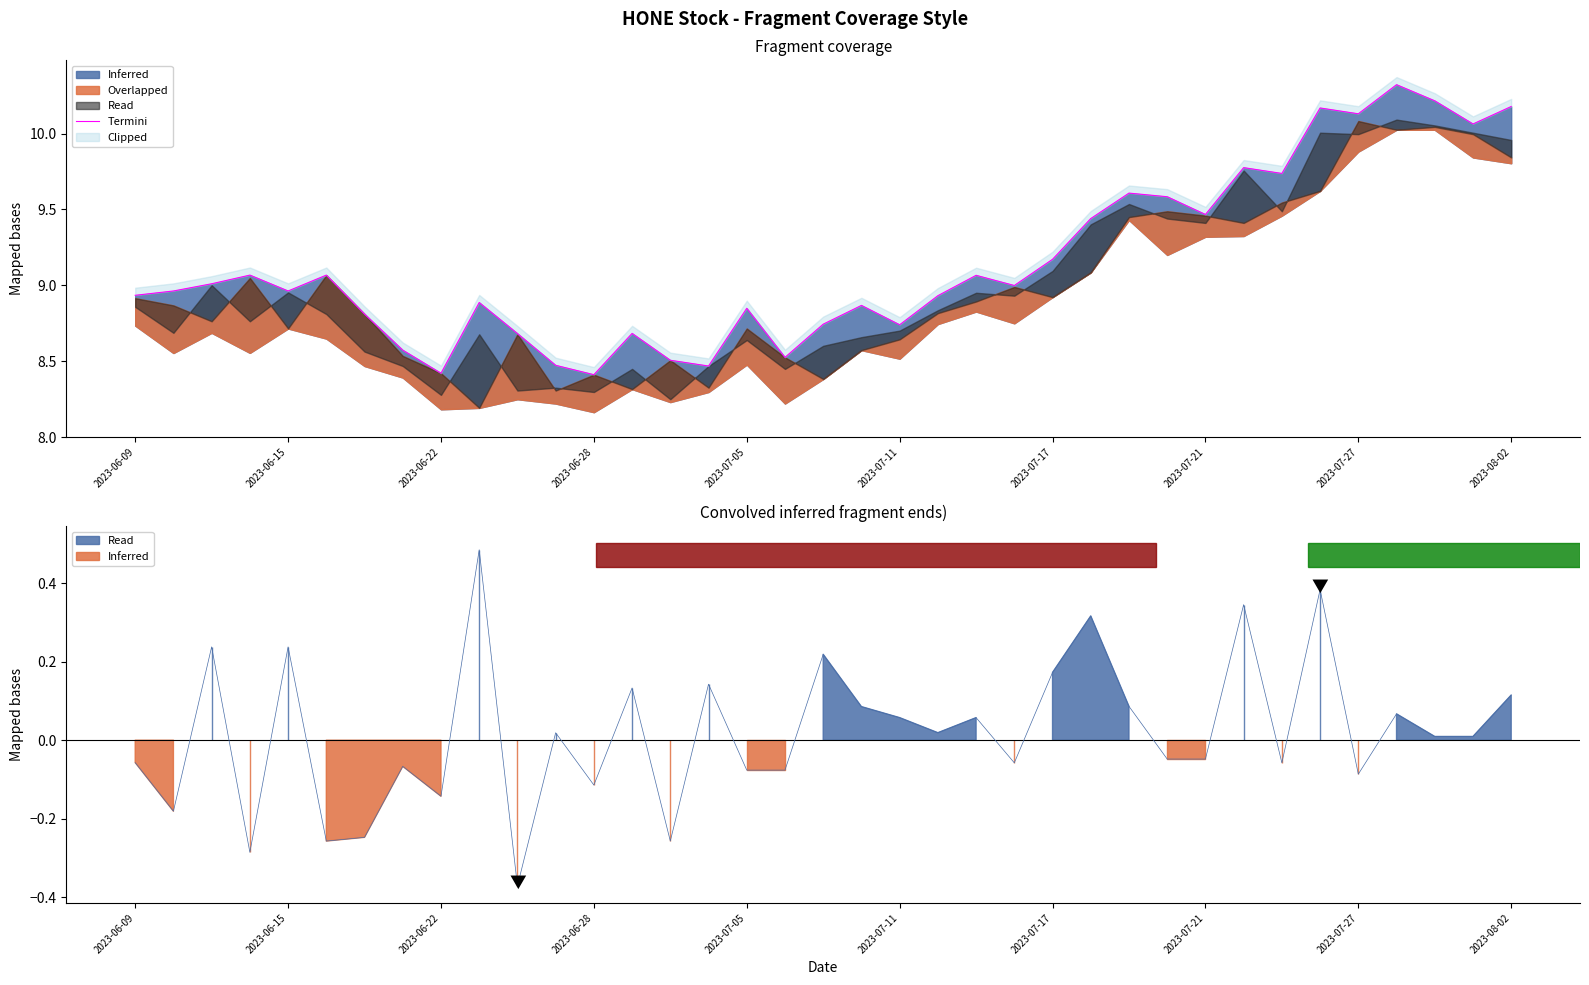

What is the sum of all values?

338.5